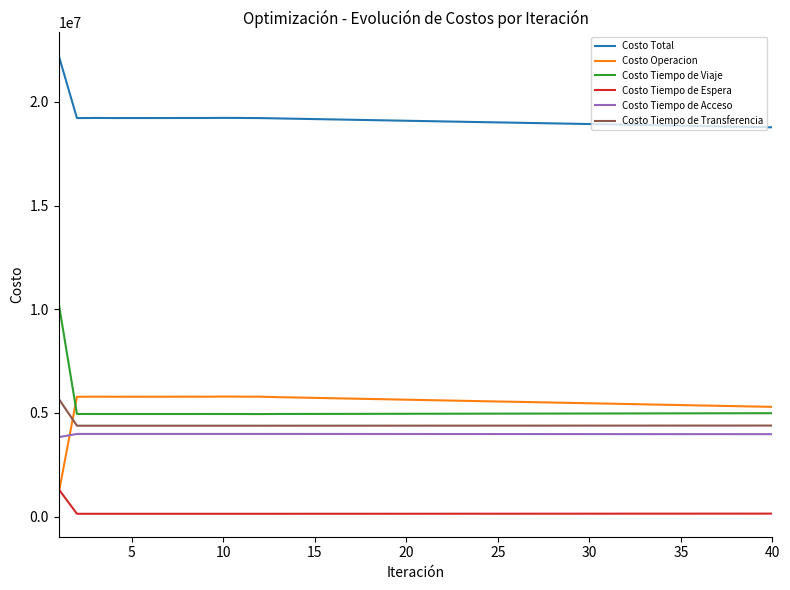

Which series has the largest total across all categories?

Costo Total